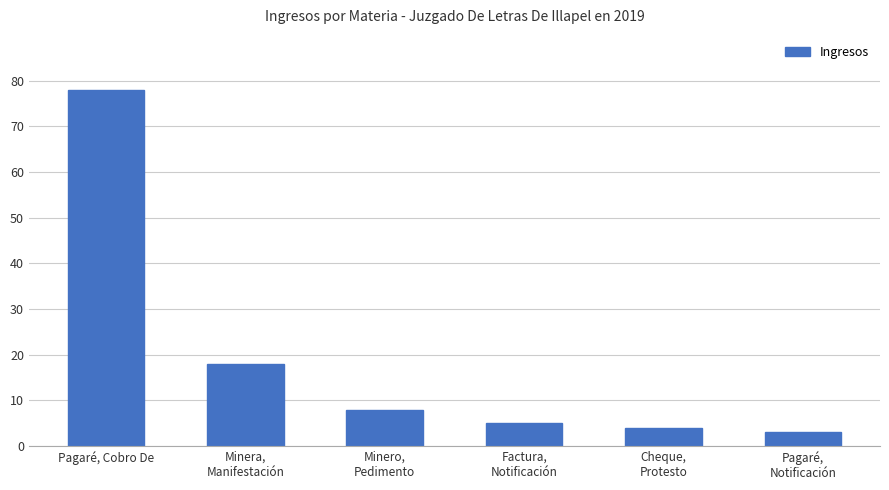

What is the label of the 4th bar from the right?

Minero,
Pedimento